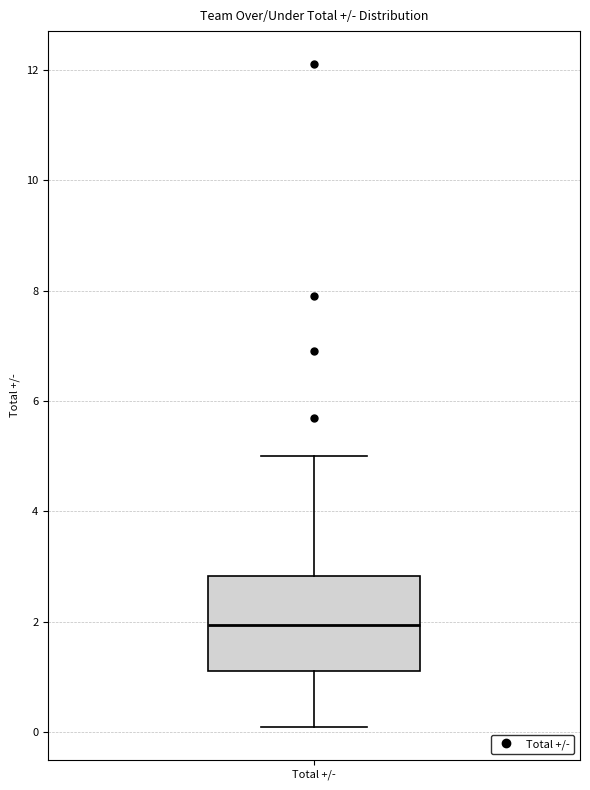

Transcribe this box plot: give where the median line is, the range the box spans, and where the two whiskers end, as read against the y-axis. The values are not printed on the chart, so give them approximately, as read against the axis.

median 2.0, box 1.2 to 2.8, whiskers 0.2 to 5.0